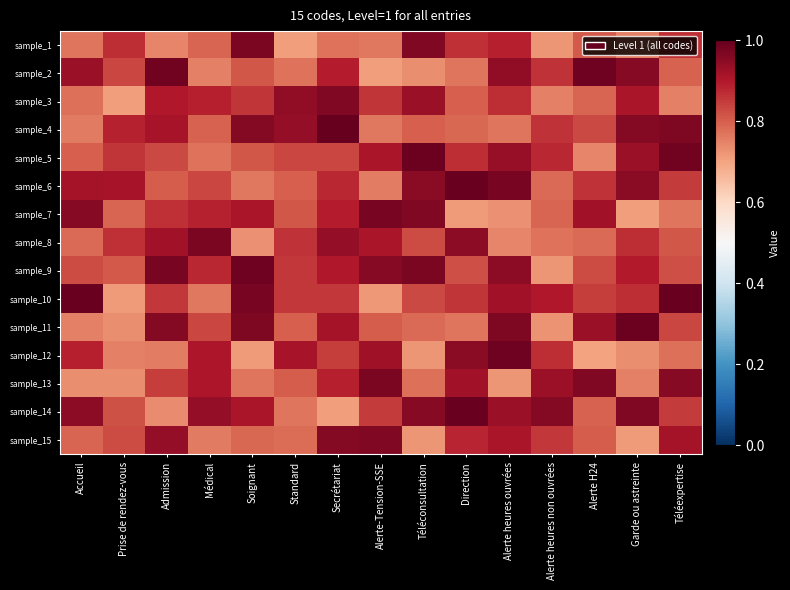

Reading left to right, extract all data points from this chart.

sample_1: Accueil=0.8	Prise de rendez-vous=0.9	Admission=0.7	Médical=0.8	Soignant=1.0	Standard=0.7	Secrétariat=0.8	Alerte-Tension-SSE=0.8	Téléconsultation=1.0	Direction=0.9	Alerte heures ouvrées=0.9	Alerte heures non ouvrées=0.7	Alerte H24=0.8	Garde ou astreinte=0.8	Téléexpertise=0.9
sample_2: Accueil=0.9	Prise de rendez-vous=0.8	Admission=1.0	Médical=0.8	Soignant=0.8	Standard=0.8	Secrétariat=0.9	Alerte-Tension-SSE=0.7	Téléconsultation=0.7	Direction=0.8	Alerte heures ouvrées=0.9	Alerte heures non ouvrées=0.9	Alerte H24=1.0	Garde ou astreinte=1.0	Téléexpertise=0.8
sample_3: Accueil=0.8	Prise de rendez-vous=0.7	Admission=0.9	Médical=0.9	Soignant=0.9	Standard=0.9	Secrétariat=1.0	Alerte-Tension-SSE=0.9	Téléconsultation=0.9	Direction=0.8	Alerte heures ouvrées=0.9	Alerte heures non ouvrées=0.8	Alerte H24=0.8	Garde ou astreinte=0.9	Téléexpertise=0.8
sample_4: Accueil=0.8	Prise de rendez-vous=0.9	Admission=0.9	Médical=0.8	Soignant=1.0	Standard=0.9	Secrétariat=1.0	Alerte-Tension-SSE=0.8	Téléconsultation=0.8	Direction=0.8	Alerte heures ouvrées=0.8	Alerte heures non ouvrées=0.9	Alerte H24=0.8	Garde ou astreinte=1.0	Téléexpertise=1.0
sample_5: Accueil=0.8	Prise de rendez-vous=0.9	Admission=0.8	Médical=0.8	Soignant=0.8	Standard=0.8	Secrétariat=0.8	Alerte-Tension-SSE=0.9	Téléconsultation=1.0	Direction=0.9	Alerte heures ouvrées=0.9	Alerte heures non ouvrées=0.9	Alerte H24=0.7	Garde ou astreinte=0.9	Téléexpertise=1.0
sample_6: Accueil=0.9	Prise de rendez-vous=0.9	Admission=0.8	Médical=0.8	Soignant=0.8	Standard=0.8	Secrétariat=0.9	Alerte-Tension-SSE=0.8	Téléconsultation=0.9	Direction=1.0	Alerte heures ouvrées=1.0	Alerte heures non ouvrées=0.8	Alerte H24=0.9	Garde ou astreinte=1.0	Téléexpertise=0.8
sample_7: Accueil=1.0	Prise de rendez-vous=0.8	Admission=0.9	Médical=0.9	Soignant=0.9	Standard=0.8	Secrétariat=0.9	Alerte-Tension-SSE=1.0	Téléconsultation=1.0	Direction=0.7	Alerte heures ouvrées=0.7	Alerte heures non ouvrées=0.8	Alerte H24=0.9	Garde ou astreinte=0.7	Téléexpertise=0.8
sample_8: Accueil=0.8	Prise de rendez-vous=0.9	Admission=0.9	Médical=1.0	Soignant=0.7	Standard=0.9	Secrétariat=0.9	Alerte-Tension-SSE=0.9	Téléconsultation=0.8	Direction=0.9	Alerte heures ouvrées=0.7	Alerte heures non ouvrées=0.8	Alerte H24=0.8	Garde ou astreinte=0.9	Téléexpertise=0.8
sample_9: Accueil=0.8	Prise de rendez-vous=0.8	Admission=1.0	Médical=0.9	Soignant=1.0	Standard=0.9	Secrétariat=0.9	Alerte-Tension-SSE=1.0	Téléconsultation=1.0	Direction=0.8	Alerte heures ouvrées=0.9	Alerte heures non ouvrées=0.7	Alerte H24=0.8	Garde ou astreinte=0.9	Téléexpertise=0.8
sample_10: Accueil=1.0	Prise de rendez-vous=0.7	Admission=0.9	Médical=0.8	Soignant=1.0	Standard=0.9	Secrétariat=0.9	Alerte-Tension-SSE=0.7	Téléconsultation=0.8	Direction=0.9	Alerte heures ouvrées=0.9	Alerte heures non ouvrées=0.9	Alerte H24=0.8	Garde ou astreinte=0.9	Téléexpertise=1.0
sample_11: Accueil=0.8	Prise de rendez-vous=0.7	Admission=1.0	Médical=0.8	Soignant=1.0	Standard=0.8	Secrétariat=0.9	Alerte-Tension-SSE=0.8	Téléconsultation=0.8	Direction=0.8	Alerte heures ouvrées=1.0	Alerte heures non ouvrées=0.7	Alerte H24=0.9	Garde ou astreinte=1.0	Téléexpertise=0.8
sample_12: Accueil=0.9	Prise de rendez-vous=0.8	Admission=0.8	Médical=0.9	Soignant=0.7	Standard=0.9	Secrétariat=0.8	Alerte-Tension-SSE=0.9	Téléconsultation=0.7	Direction=1.0	Alerte heures ouvrées=1.0	Alerte heures non ouvrées=0.9	Alerte H24=0.7	Garde ou astreinte=0.7	Téléexpertise=0.8
sample_13: Accueil=0.7	Prise de rendez-vous=0.7	Admission=0.8	Médical=0.9	Soignant=0.8	Standard=0.8	Secrétariat=0.9	Alerte-Tension-SSE=1.0	Téléconsultation=0.8	Direction=0.9	Alerte heures ouvrées=0.7	Alerte heures non ouvrées=0.9	Alerte H24=1.0	Garde ou astreinte=0.8	Téléexpertise=1.0
sample_14: Accueil=0.9	Prise de rendez-vous=0.8	Admission=0.7	Médical=0.9	Soignant=0.9	Standard=0.8	Secrétariat=0.7	Alerte-Tension-SSE=0.8	Téléconsultation=1.0	Direction=1.0	Alerte heures ouvrées=0.9	Alerte heures non ouvrées=1.0	Alerte H24=0.8	Garde ou astreinte=1.0	Téléexpertise=0.8
sample_15: Accueil=0.8	Prise de rendez-vous=0.8	Admission=0.9	Médical=0.8	Soignant=0.8	Standard=0.8	Secrétariat=1.0	Alerte-Tension-SSE=1.0	Téléconsultation=0.7	Direction=0.9	Alerte heures ouvrées=0.9	Alerte heures non ouvrées=0.9	Alerte H24=0.8	Garde ou astreinte=0.7	Téléexpertise=0.9